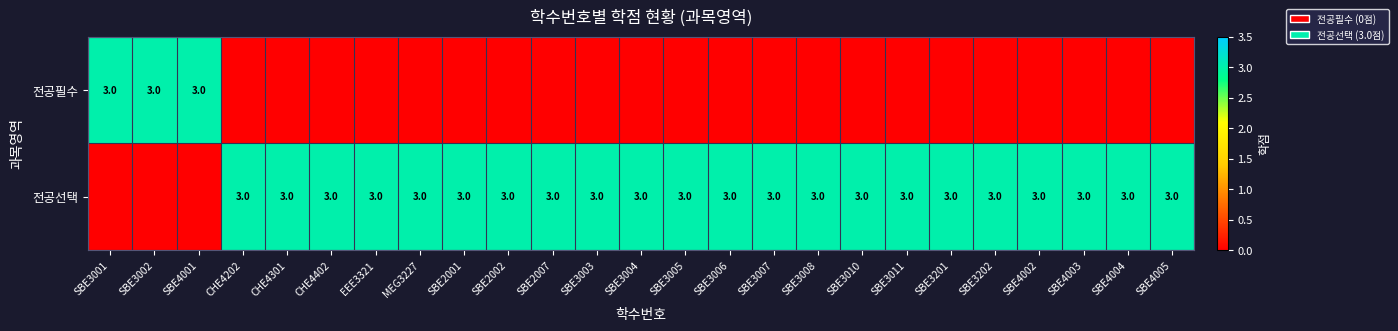

Is it true that 전공선택 equals 3 at SBE3003?

True